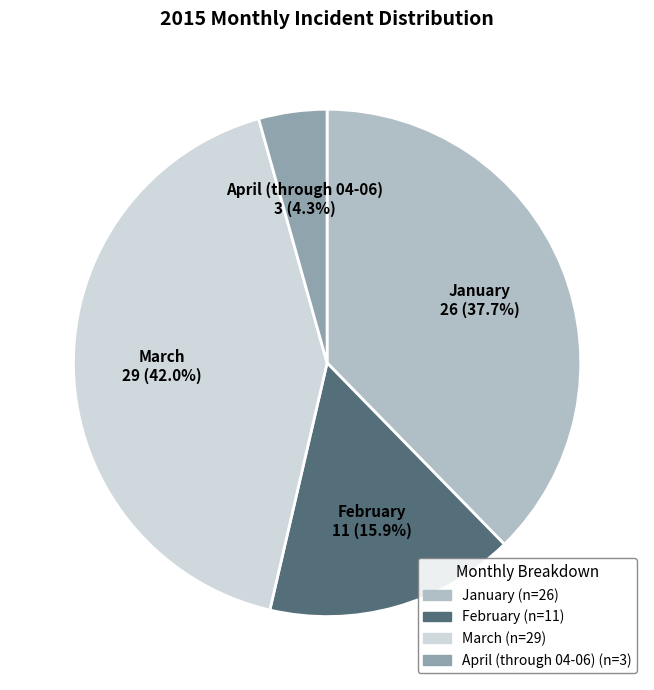

To the nearest percent, what is the average slice percentage?

25%